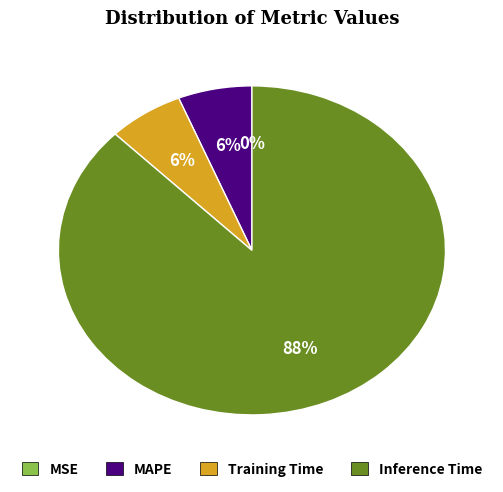

What is the largest slice in the pie chart?

Inference Time